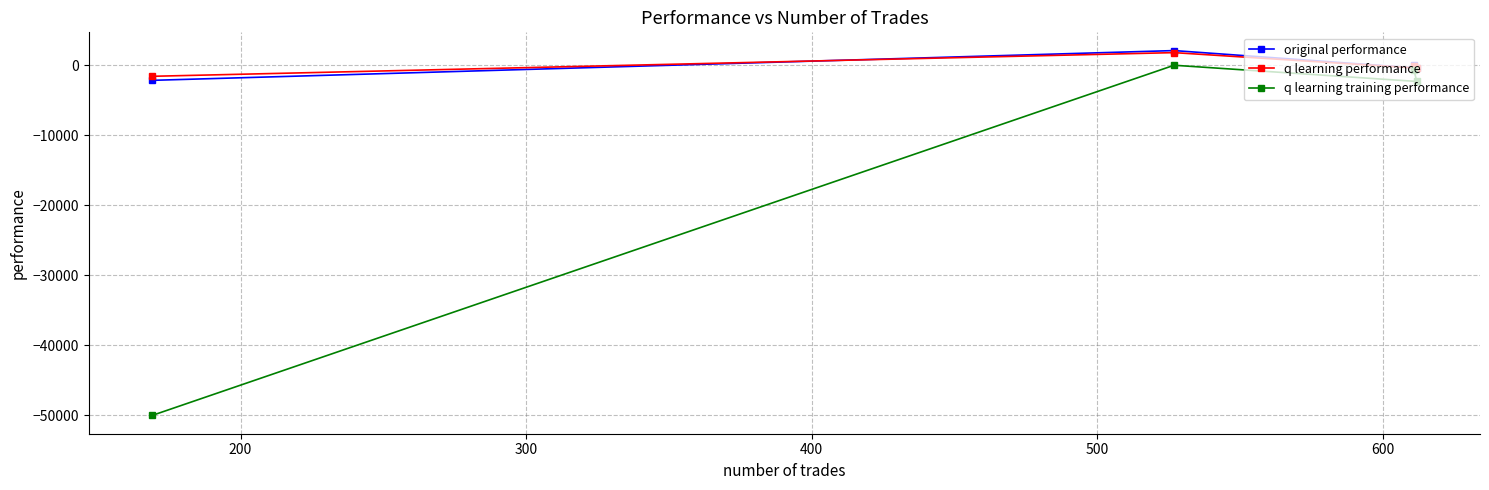

What is the value of the q learning performance point at the 3rd from the left?

-145.1